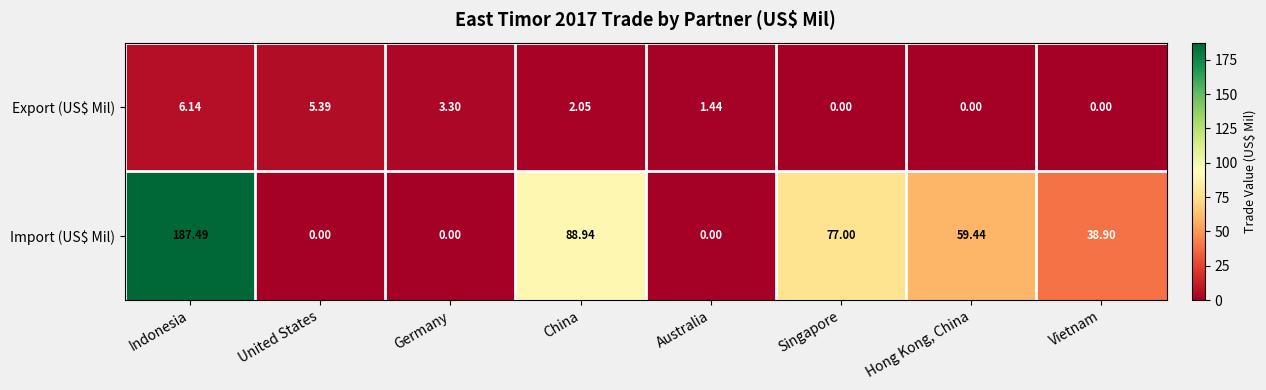

At which label is Export (US$ Mil) closest to 3?

Germany